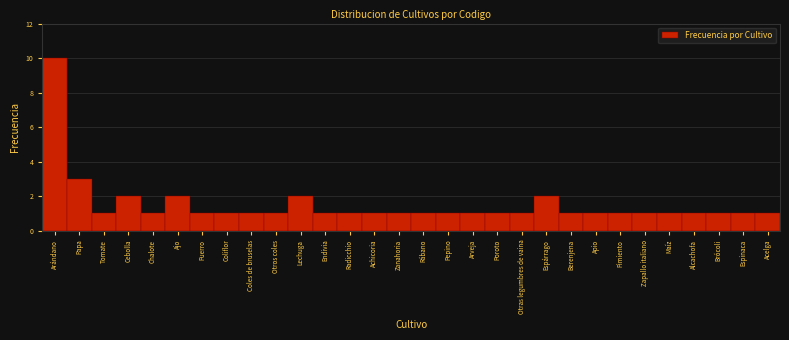

Reading left to right, transcribe all the data shown in this chart.

10	3	1	2	1	2	1	1	1	1	2	1	1	1	1	1	1	1	1	1	2	1	1	1	1	1	1	1	1	1